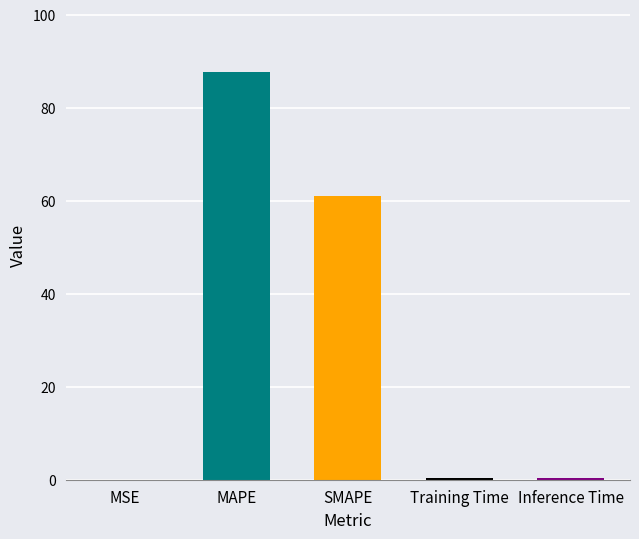

What is the greatest value displayed?

87.7